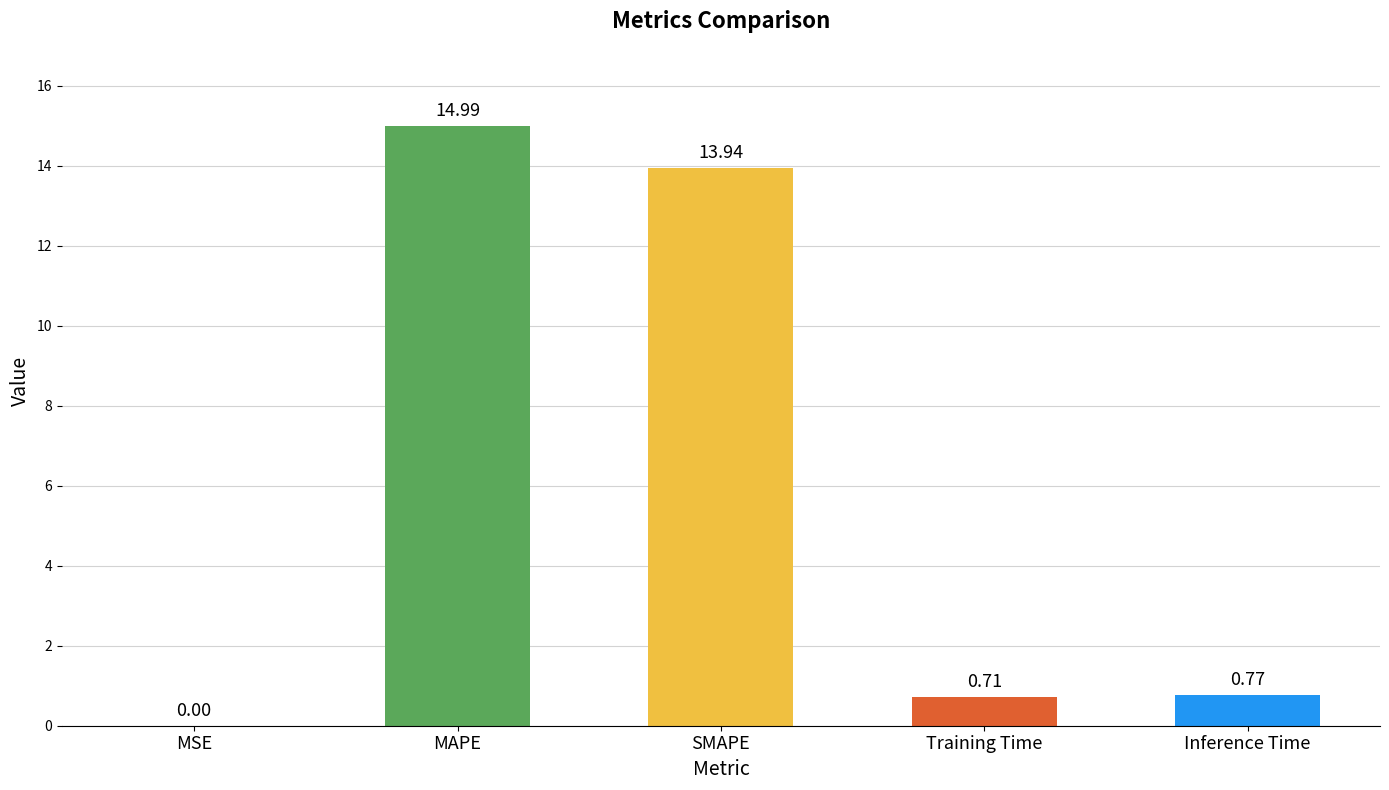

Which label corresponds to the largest value in the chart?

MAPE